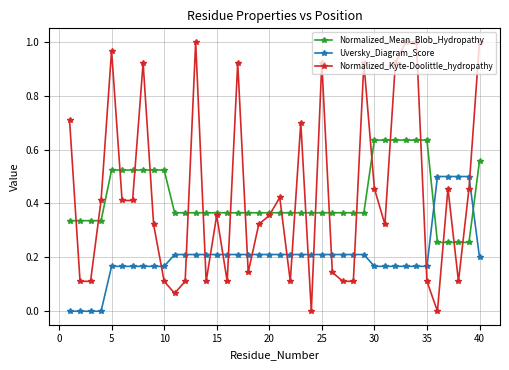

What are all the series names shown in the legend?

Normalized_Mean_Blob_Hydropathy, Uversky_Diagram_Score, Normalized_Kyte-Doolittle_hydropathy